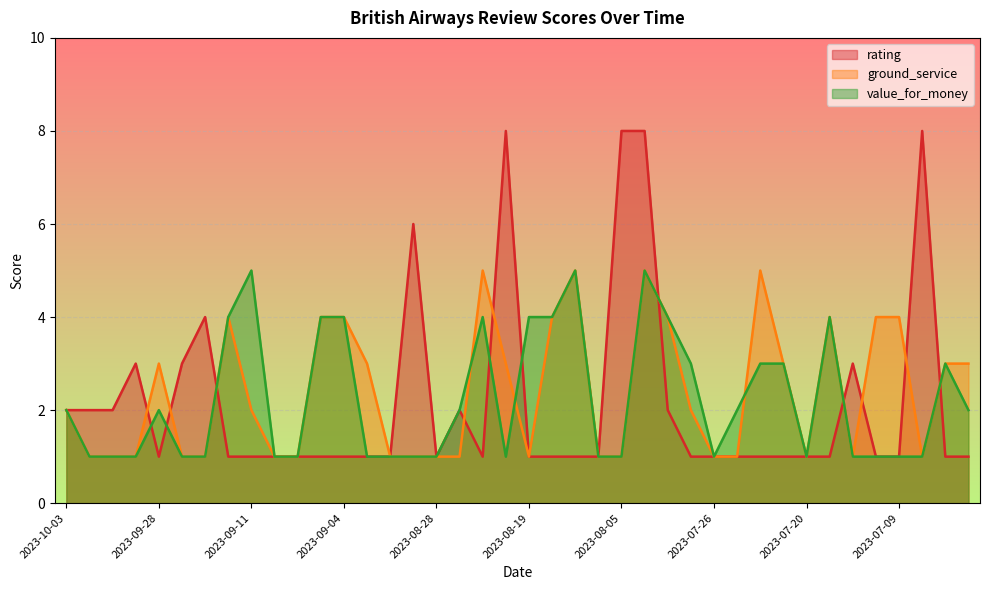

True or false: value_for_money and ground_service cross at least once.

True